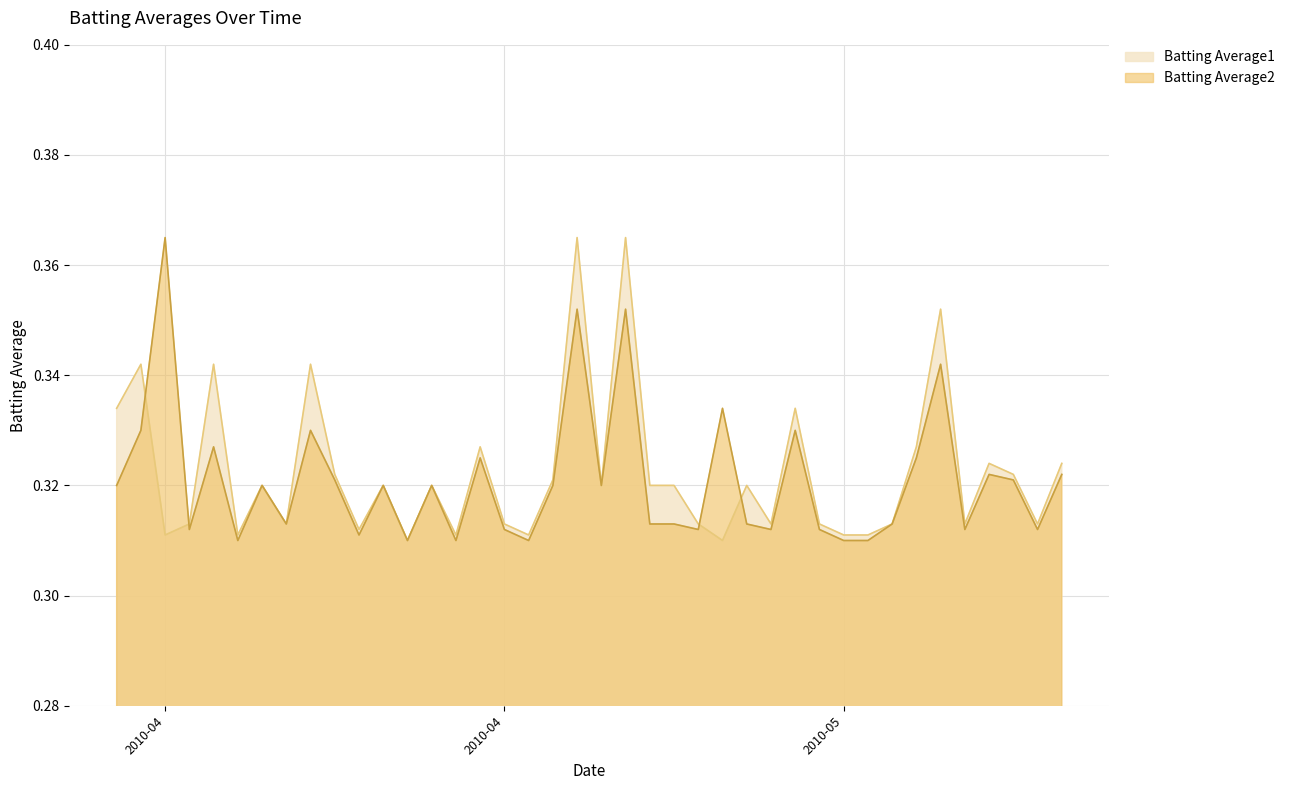

What is the value of the Batting Average2 point at the 34th from the left?

0.3